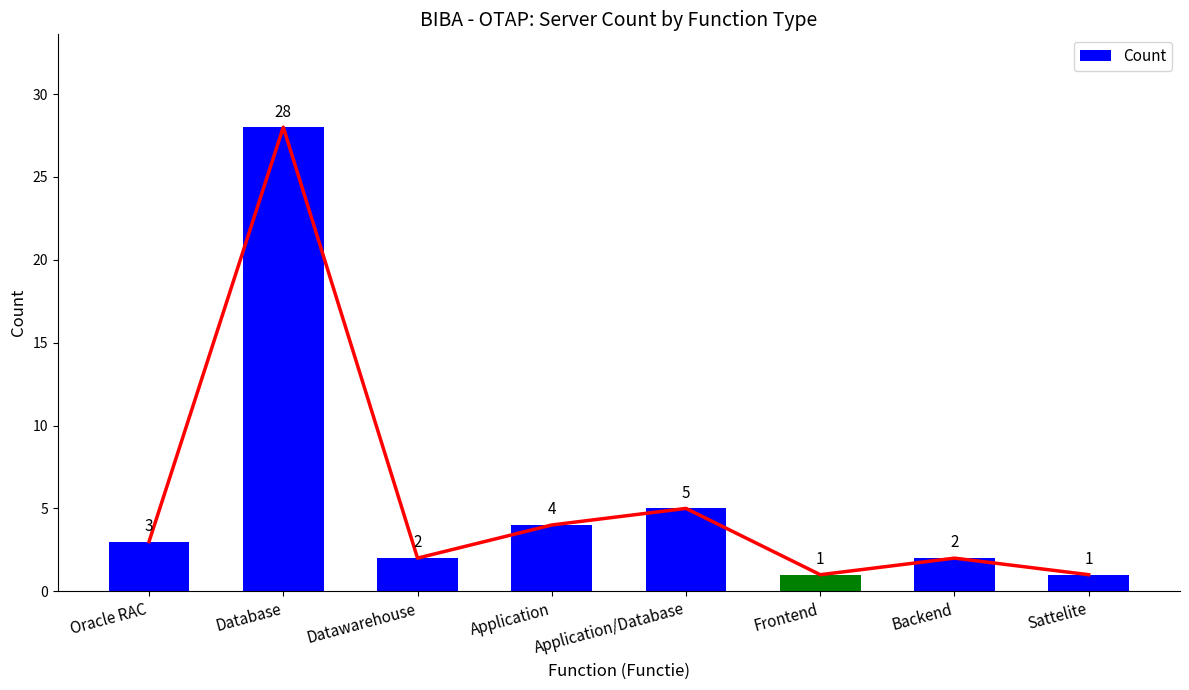

What is the difference between the maximum and minimum values?

27